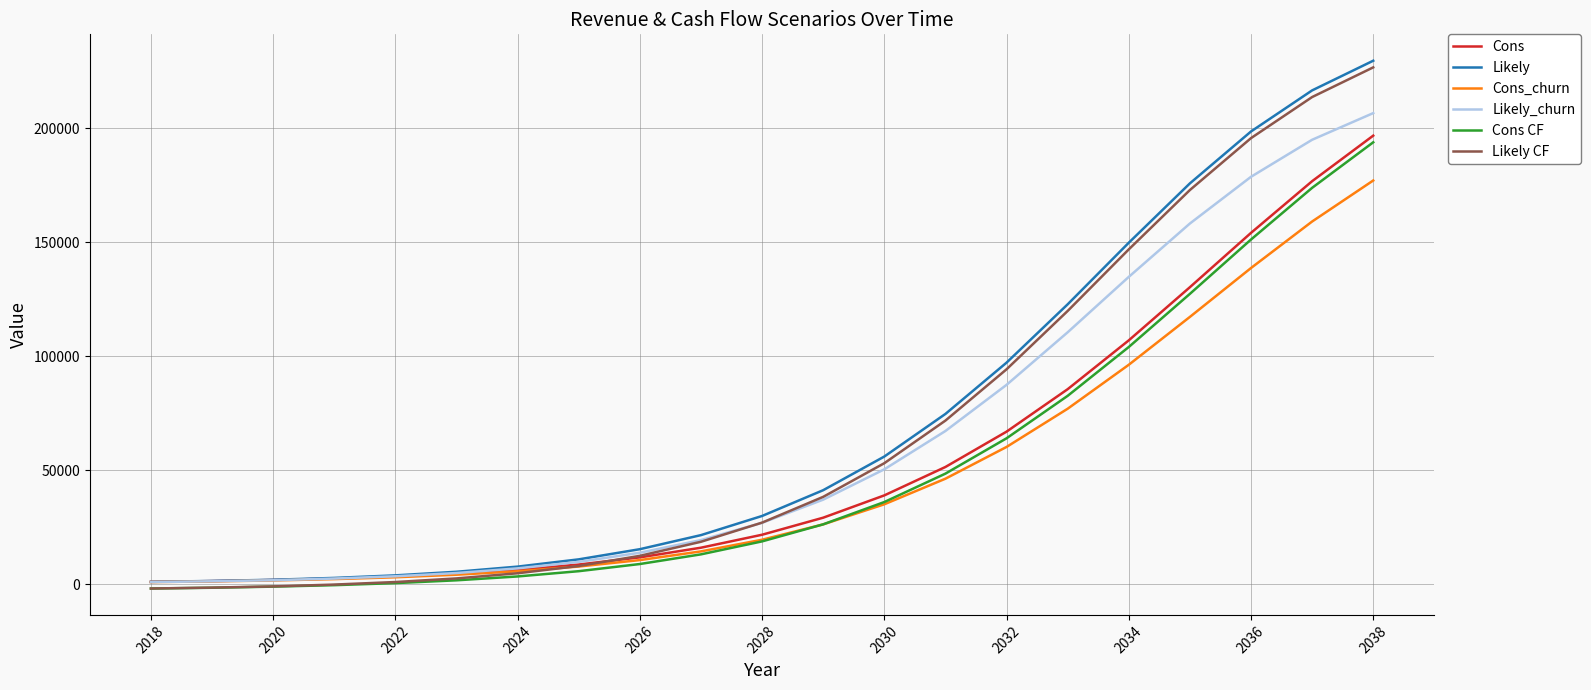

True or false: Likely and Likely CF intersect in this chart.

False